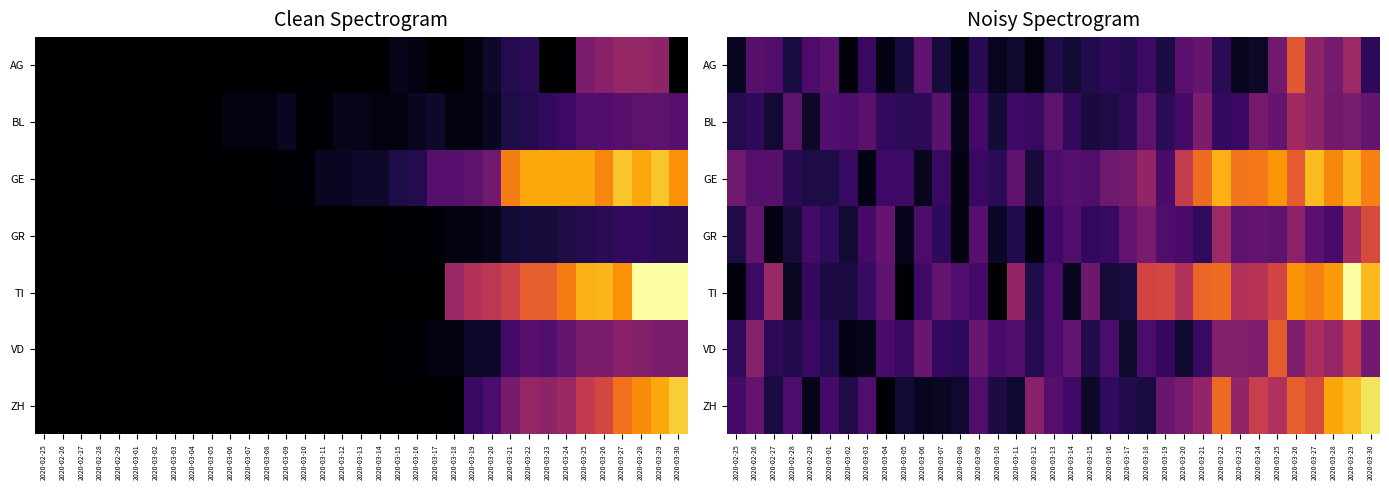

At which category is the sum across all series the highest?

2020-03-29